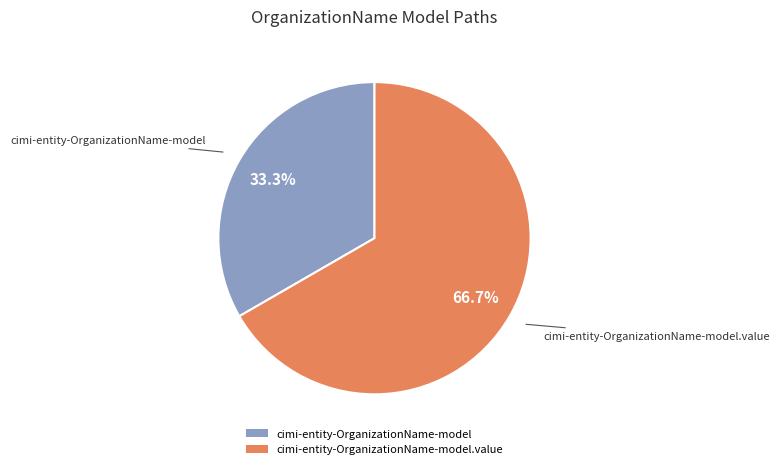

Is there any slice that represents more than half of the pie?

Yes